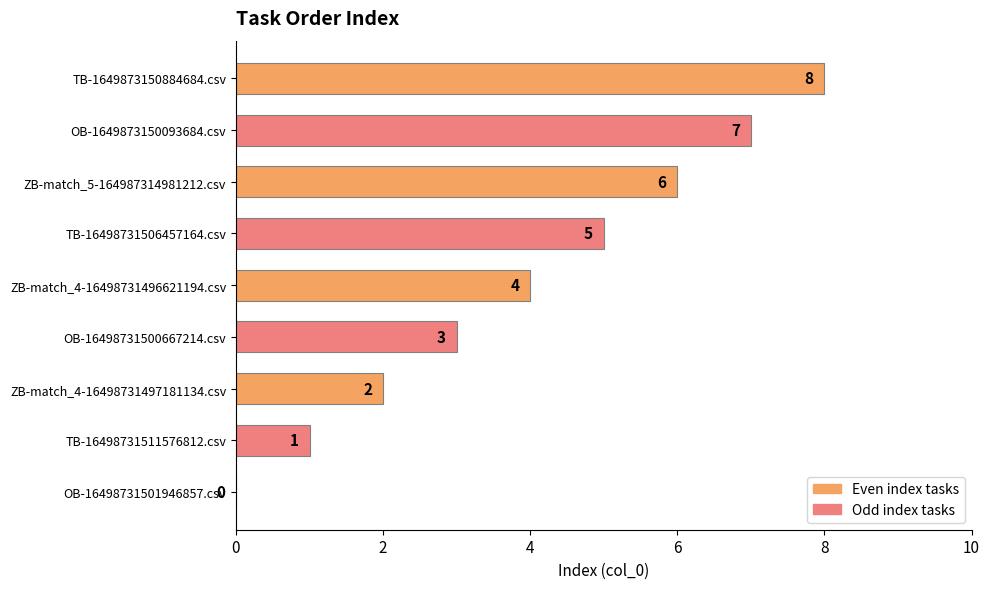

Between ZB-match_4-16498731496621194.csv and ZB-match_4-16498731497181134.csv, which is larger?

ZB-match_4-16498731496621194.csv